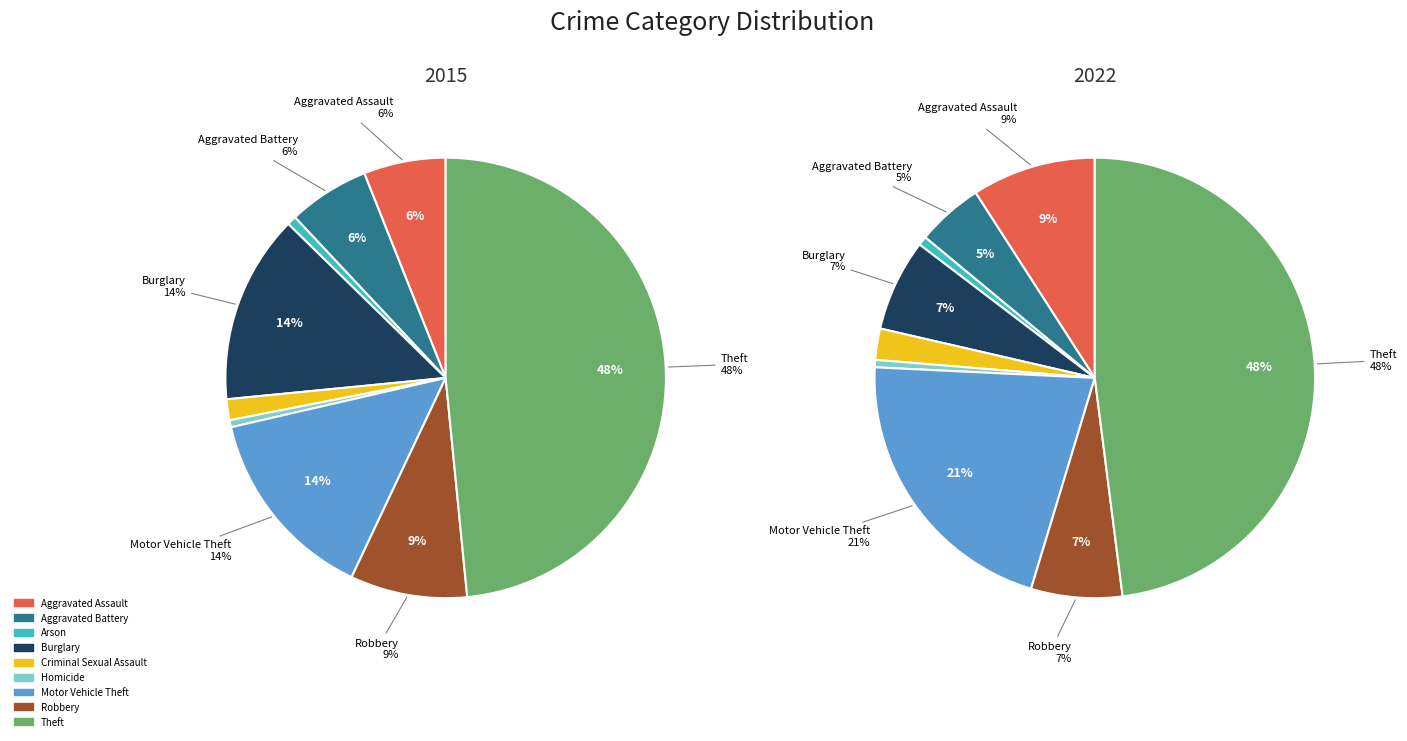

Which slice is the largest?

Theft